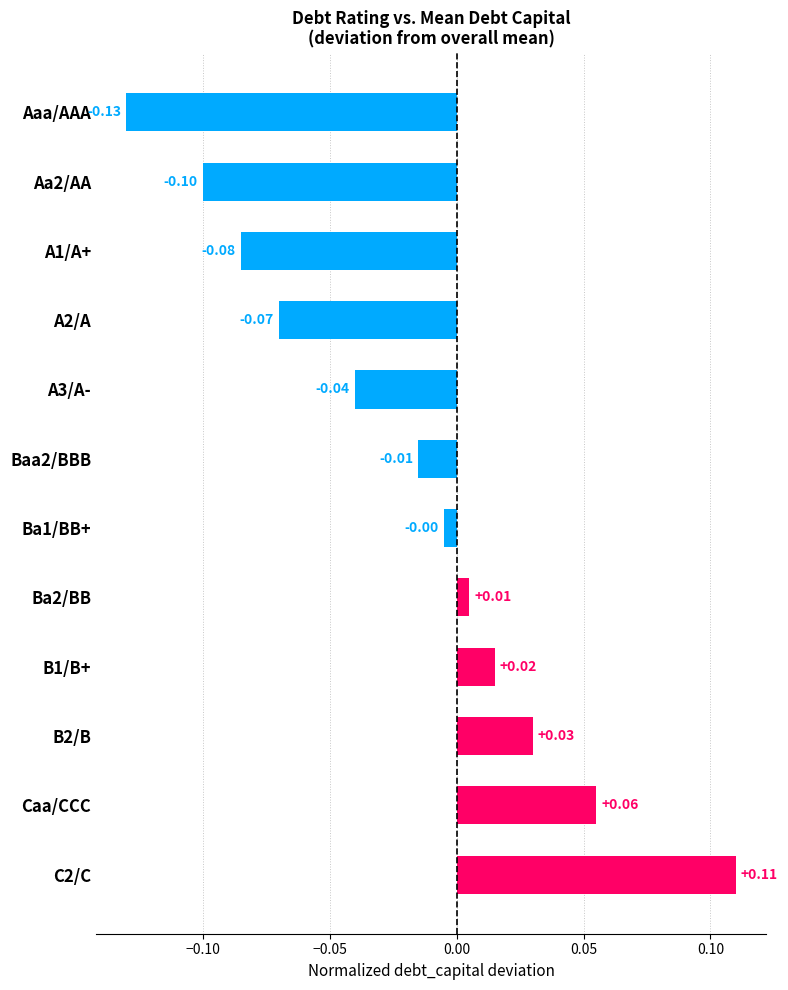

What is the change in value from Aa2/AA to B1/B+?

+0.1